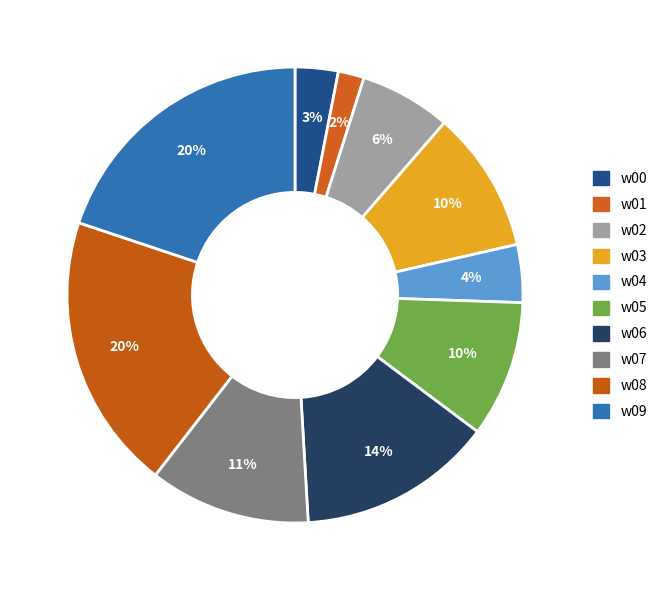

What is the ratio of the value at w00 to the value at w04?

0.7